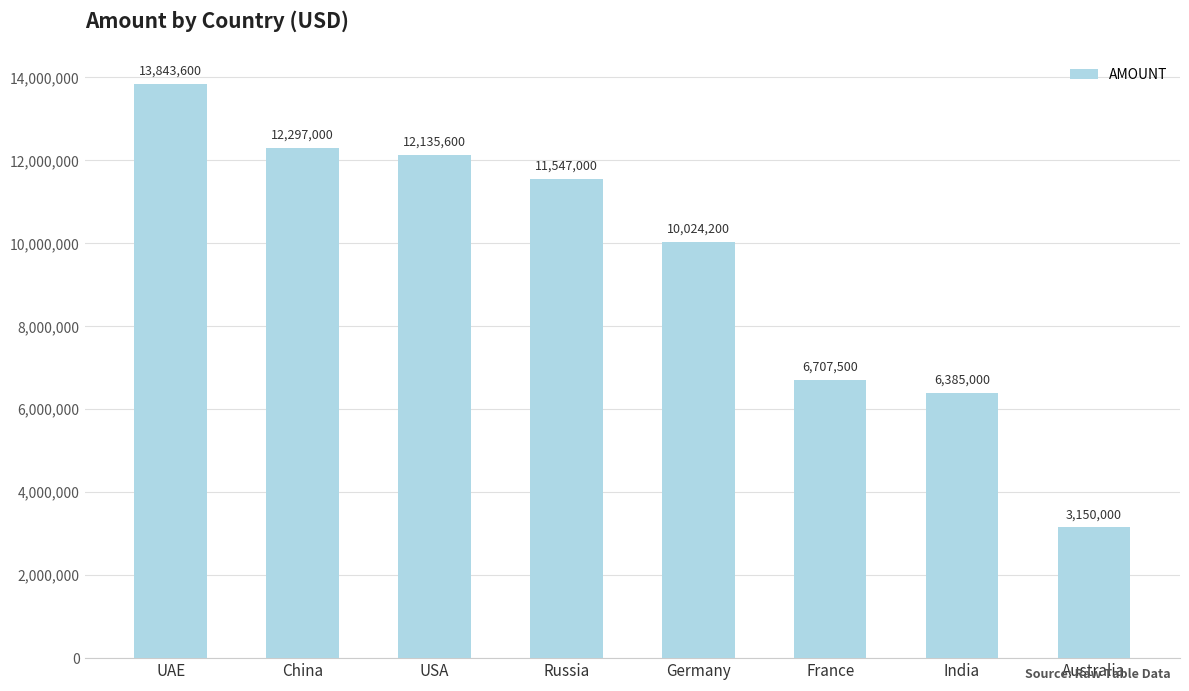

Is it true that the value at USA is 12135600?

True